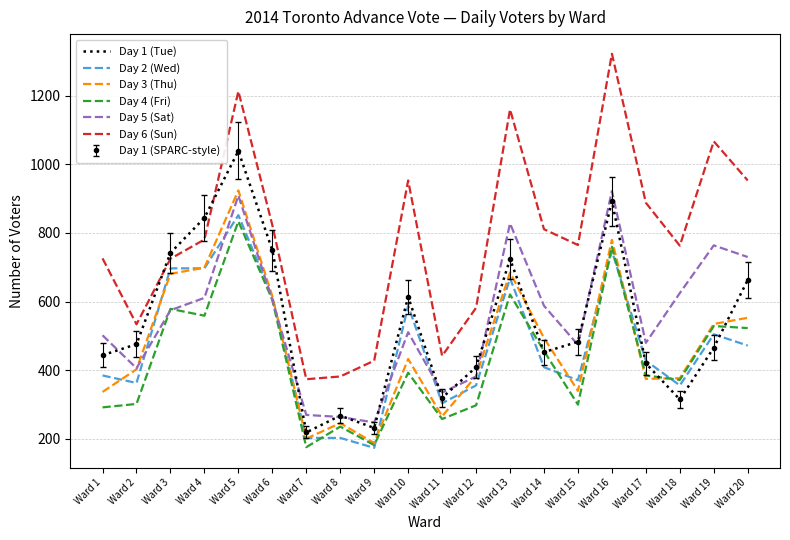

Which has a higher value, Ward 10 or Ward 12?

Ward 10